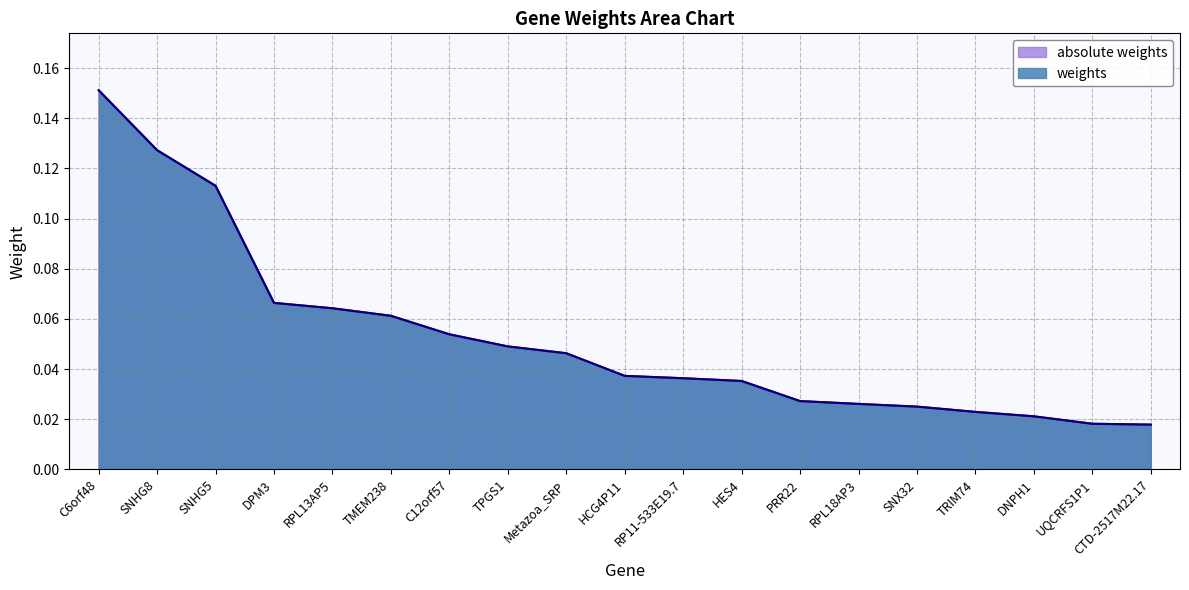

What is the total value across all series at SNHG5?

0.2